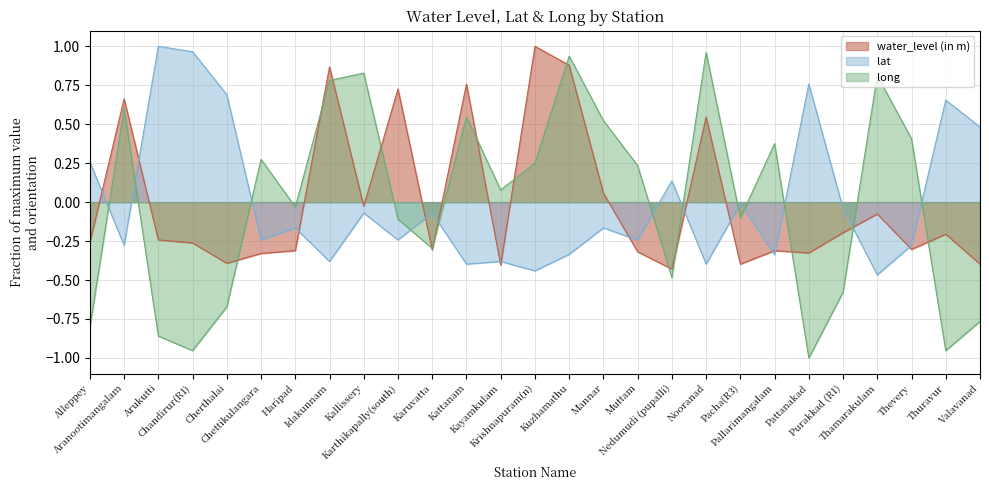

At which category is the sum across all series the highest?

Kuzhamathu